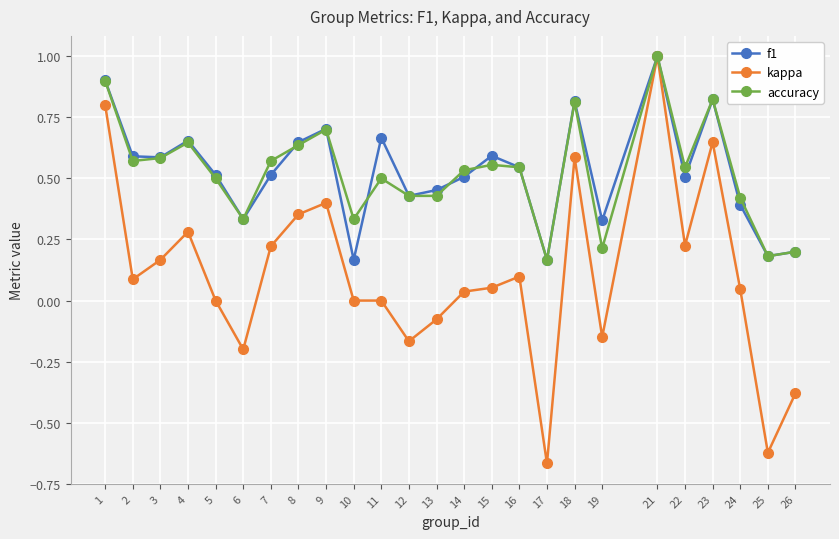

At which category does accuracy reach its first local peak?

4